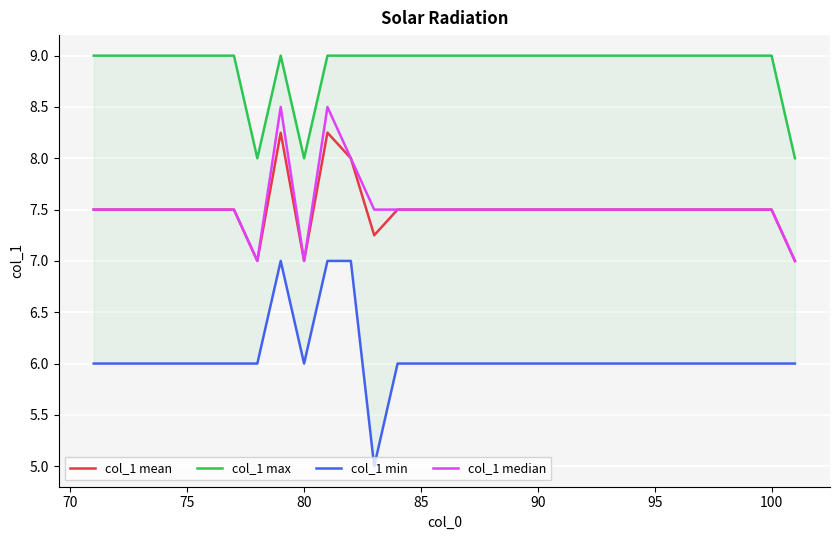

True or false: col_1 median has more than 2 points higher than both neighbors.

False